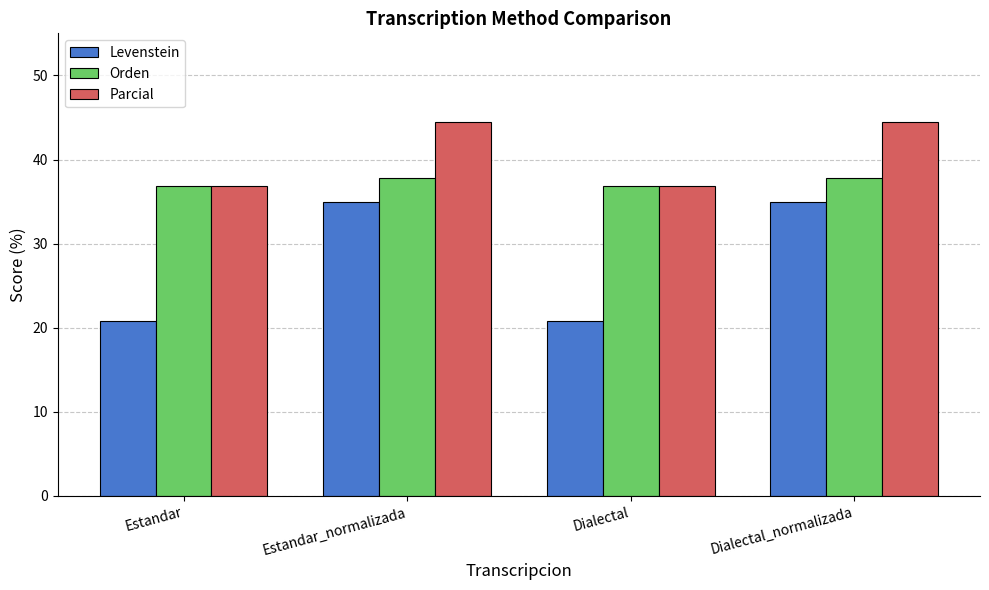

What position from the right is Dialectal_normalizada?

1